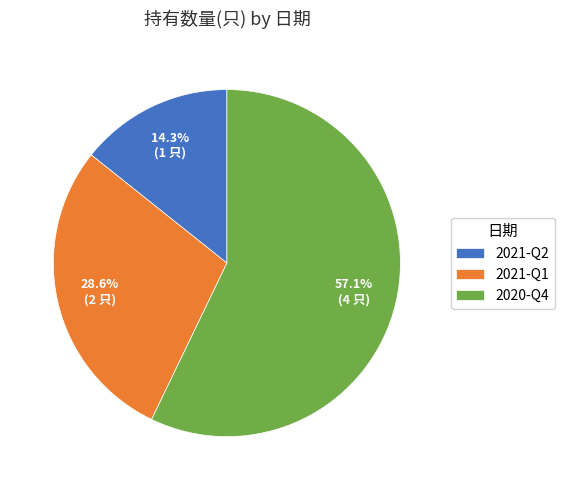

Do 2021-Q2 and 2020-Q4 together represent more than half of the pie?

Yes